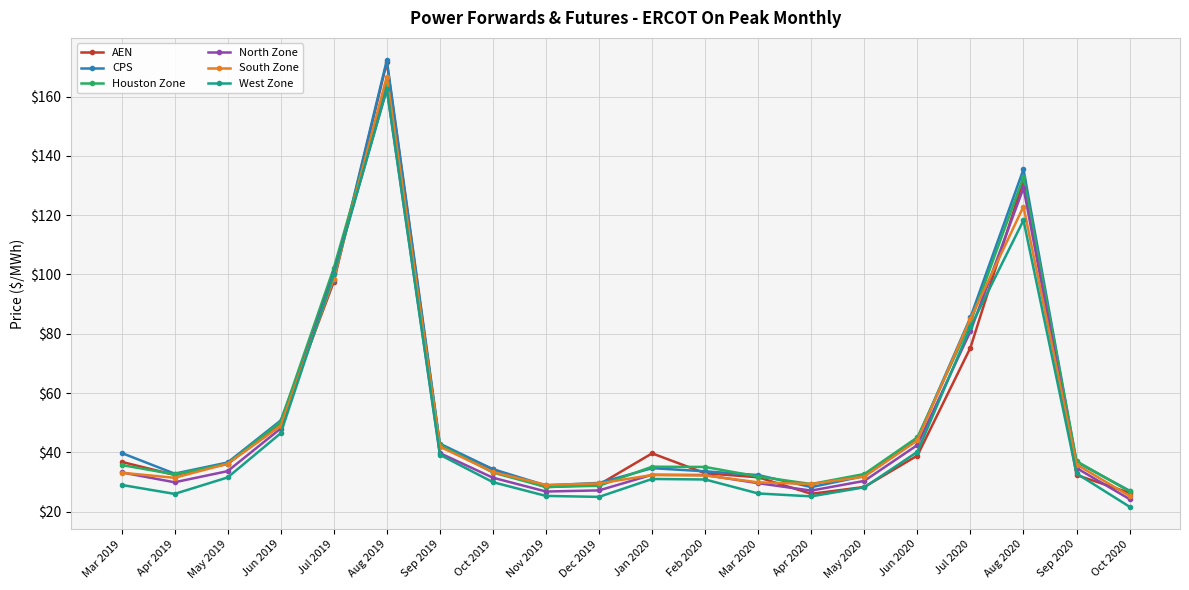

What is the label of the 11th point from the right?

Dec 2019